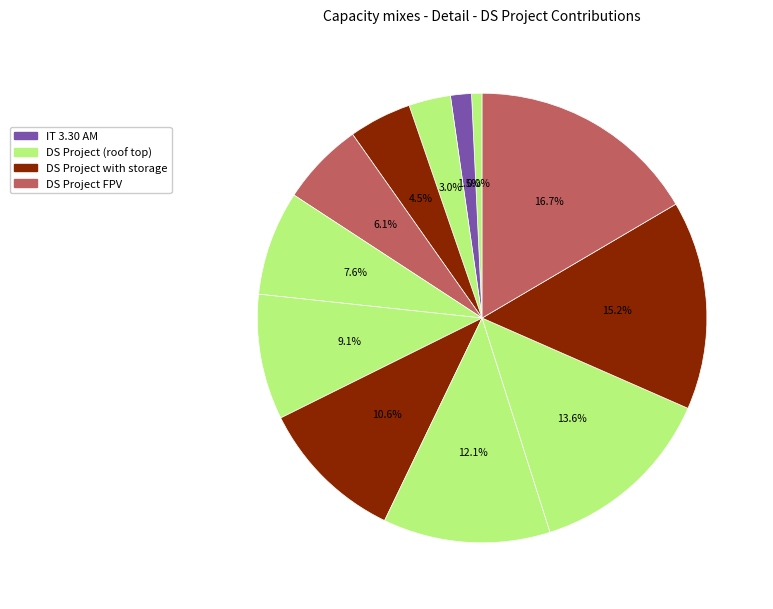

To the nearest percent, what is the difference between the largest and smallest slice percentages?

17%